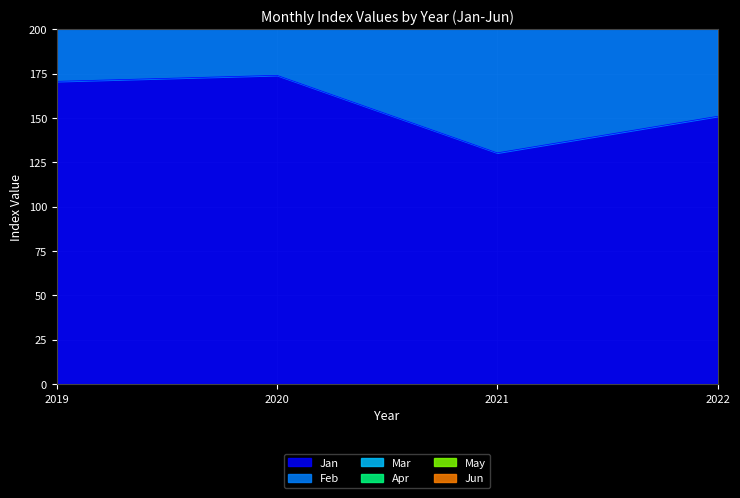

Which category has the lowest value in the Jan series?

2021